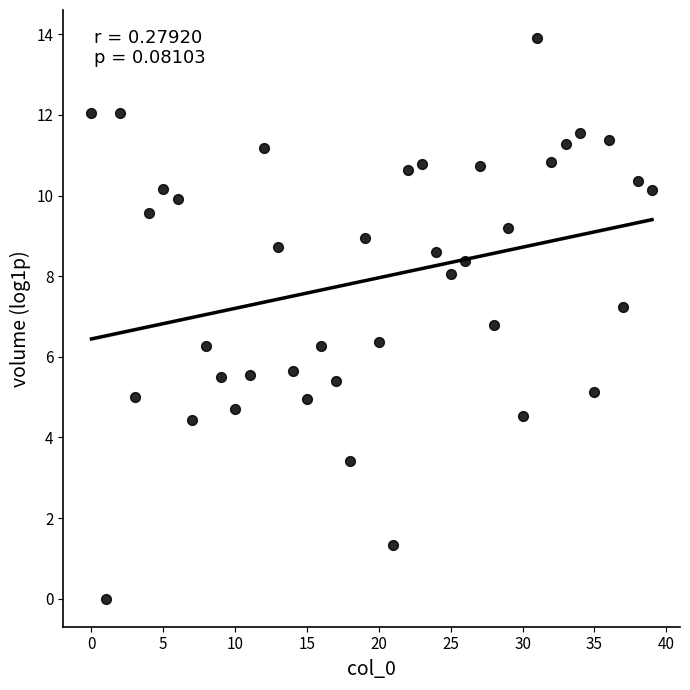

What is the range of Y values (max minus min)?

13.9